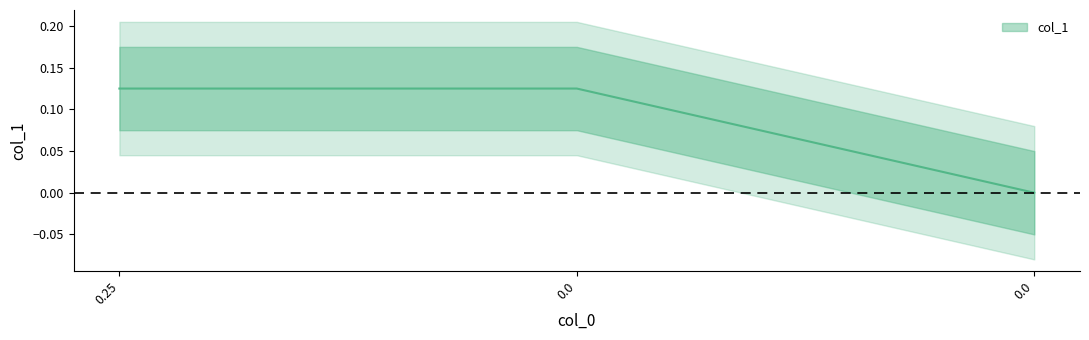

List the labels in order of value, largest first.

0.25, 0.0, 0.0